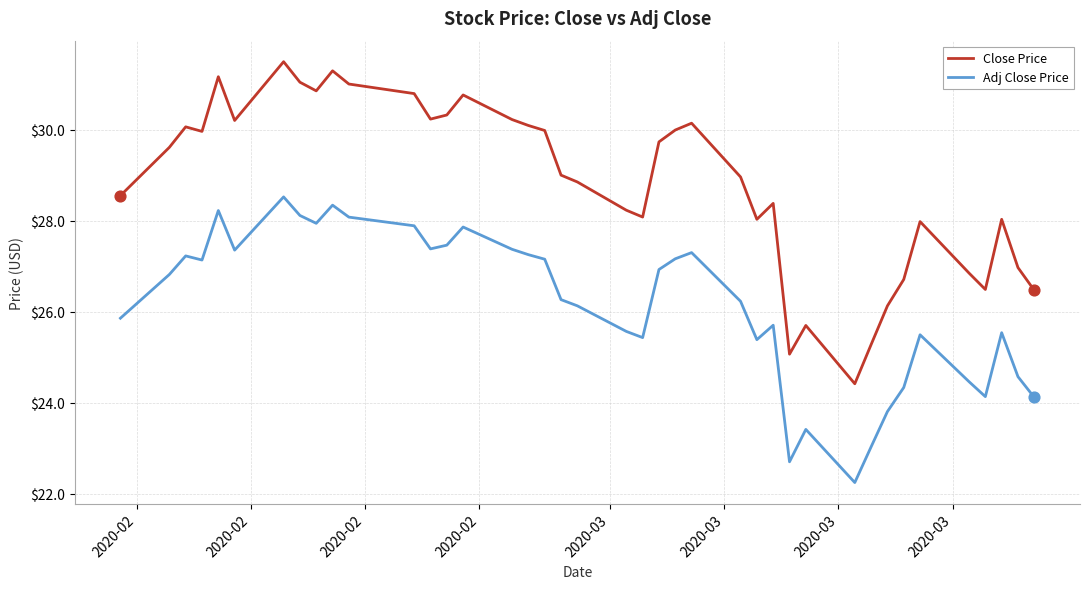

Which series has the largest total across all categories?

Close Price